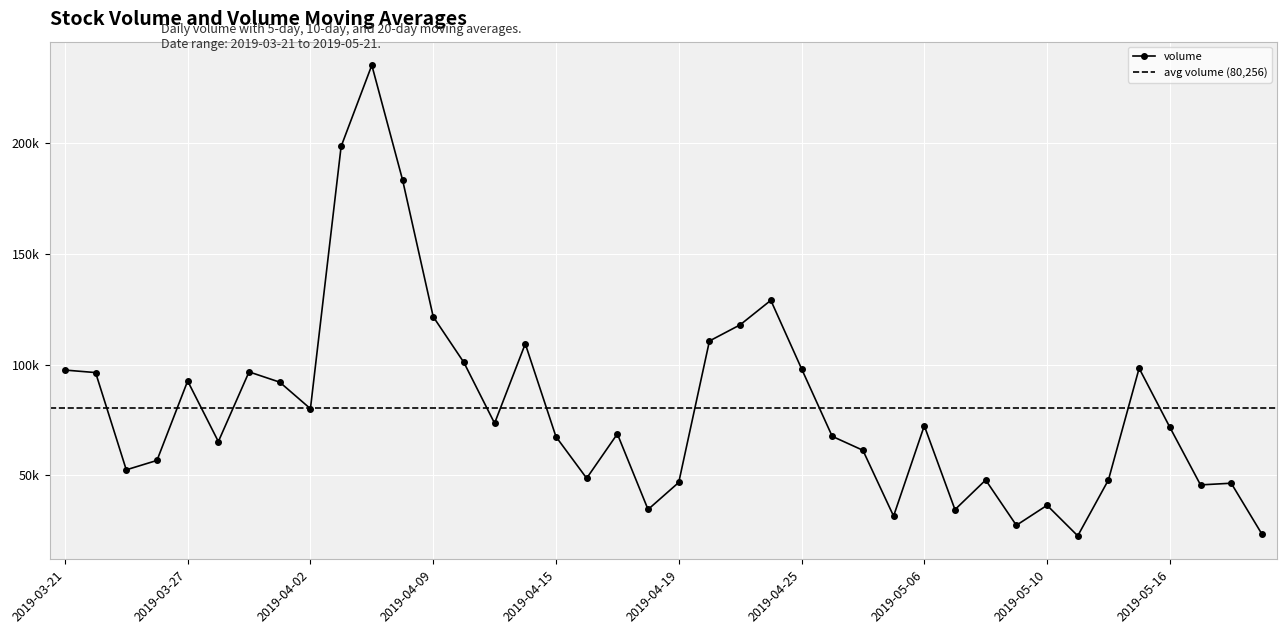

Rank the categories by v_ma5 value from highest to lowest.

2019-04-10, 2019-04-09, 2019-04-08, 2019-04-11, 2019-04-04, 2019-04-12, 2019-04-03, 2019-04-26, 2019-04-25, 2019-03-22, 2019-04-29, 2019-04-15, 2019-03-25, 2019-03-21, 2019-04-24, 2019-04-02, 2019-04-01, 2019-04-16, 2019-03-27, 2019-03-26, 2019-04-30, 2019-04-23, 2019-04-17, 2019-03-29, 2019-03-28, 2019-05-06, 2019-04-18, 2019-05-20, 2019-04-22, 2019-05-17, 2019-05-21, 2019-05-16, 2019-05-07, 2019-04-19, 2019-05-08, 2019-05-15, 2019-05-10, 2019-05-09, 2019-05-14, 2019-05-13